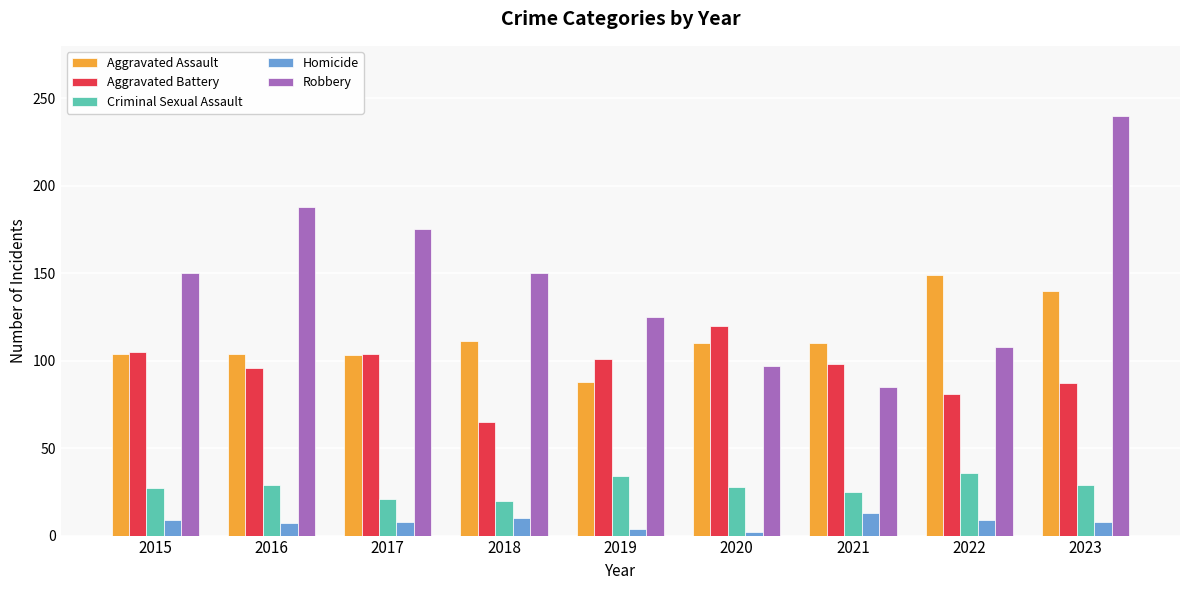

Which category has the lowest value in the Robbery series?

2021